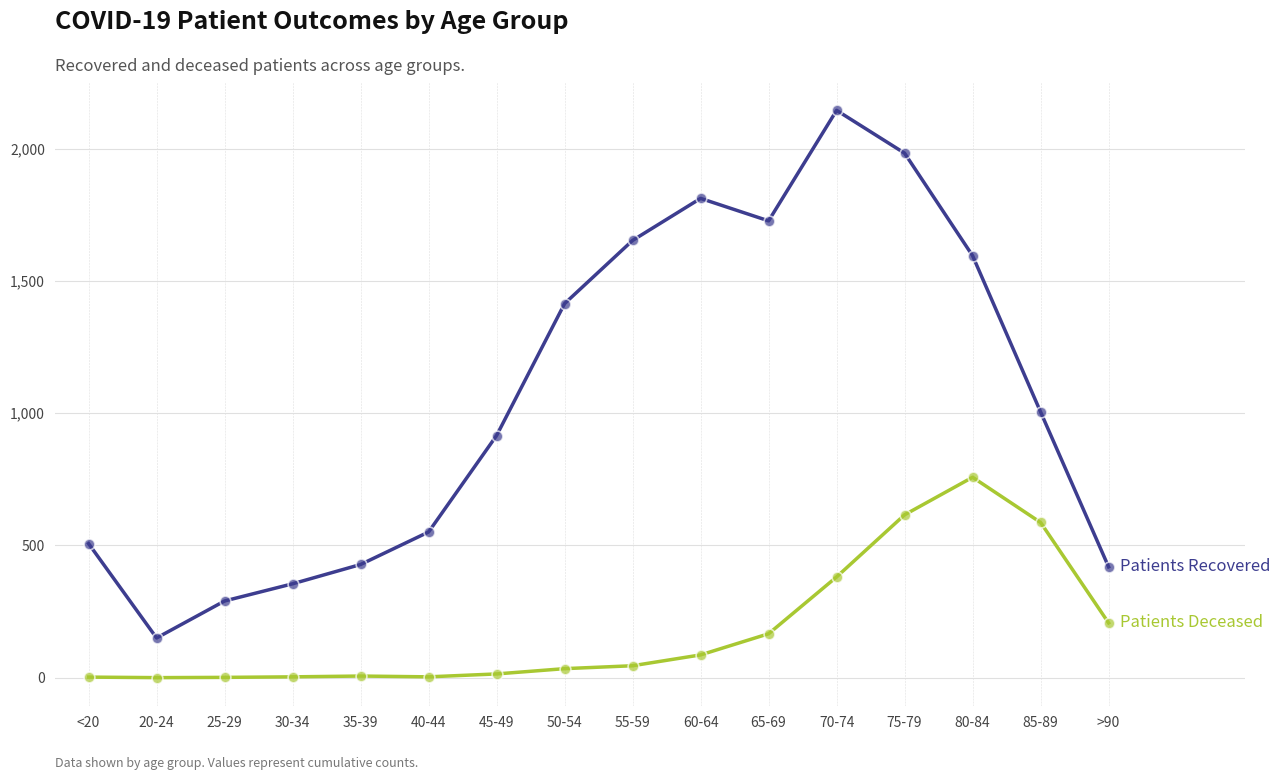

At which category does the chart reach its peak across all series?

70-74